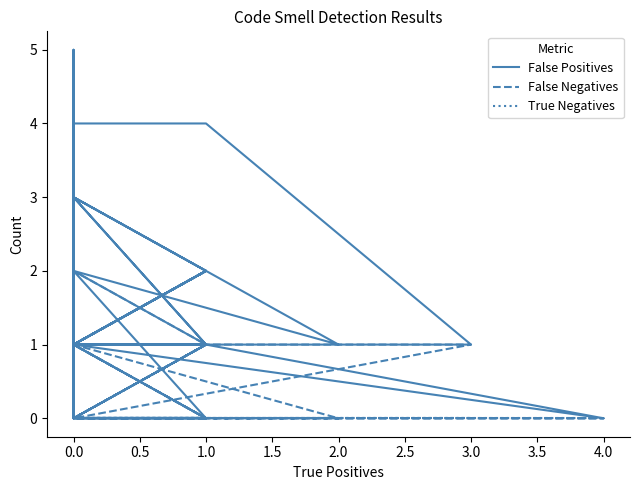

What is the label of the 28th point from the right?

12